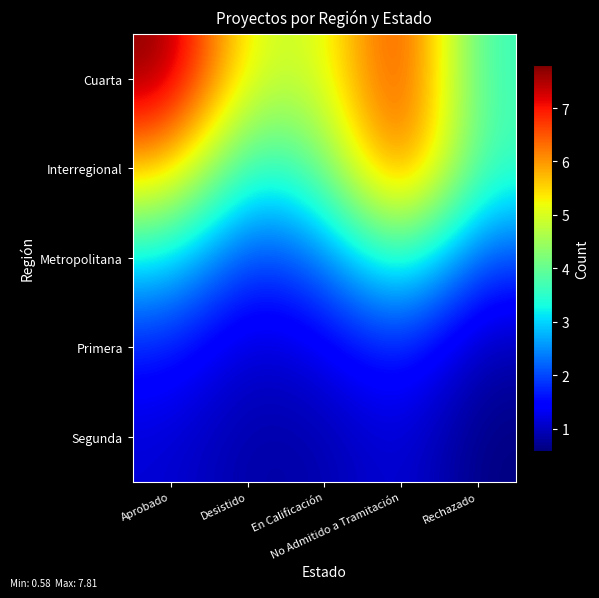

Reading left to right, transcribe all the data shown in this chart.

Cuarta: Aprobado=7.8	Desistido=4.9	En Calificación=4.9	No Admitido a Tramitación=7.1	Rechazado=3.5
Interregional: Aprobado=5.8	Desistido=3.3	En Calificación=4.0	No Admitido a Tramitación=6.8	Rechazado=3.6
Metropolitana: Aprobado=3.2	Desistido=1.8	En Calificación=2.3	No Admitido a Tramitación=3.8	Rechazado=2.0
Primera: Aprobado=1.7	Desistido=1.0	En Calificación=1.3	No Admitido a Tramitación=1.8	Rechazado=0.9
Segunda: Aprobado=1.1	Desistido=0.8	En Calificación=0.9	No Admitido a Tramitación=1.2	Rechazado=0.6